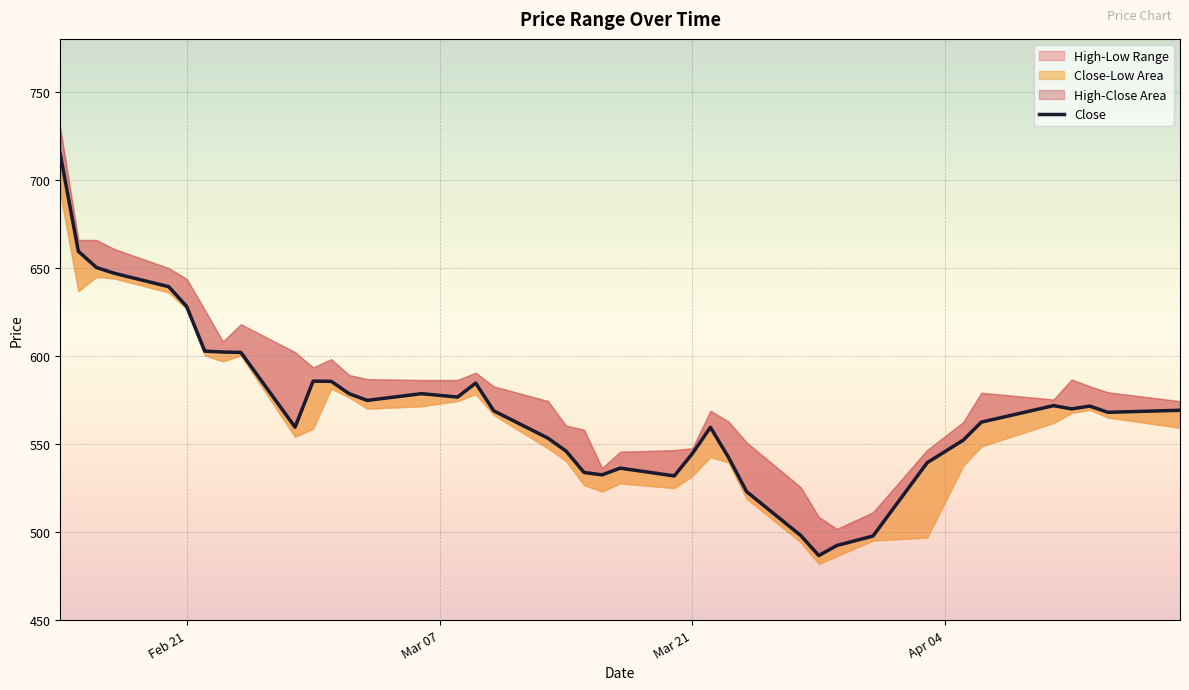

How many points are lower than both their immediate neighbors (excluding endpoints)?

8